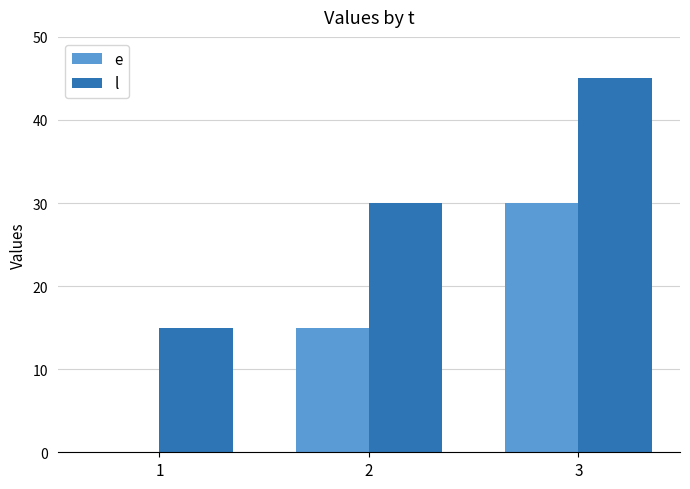

Reading left to right, what are all the values shown in this chart?

e: 0	15	30
l: 15	30	45